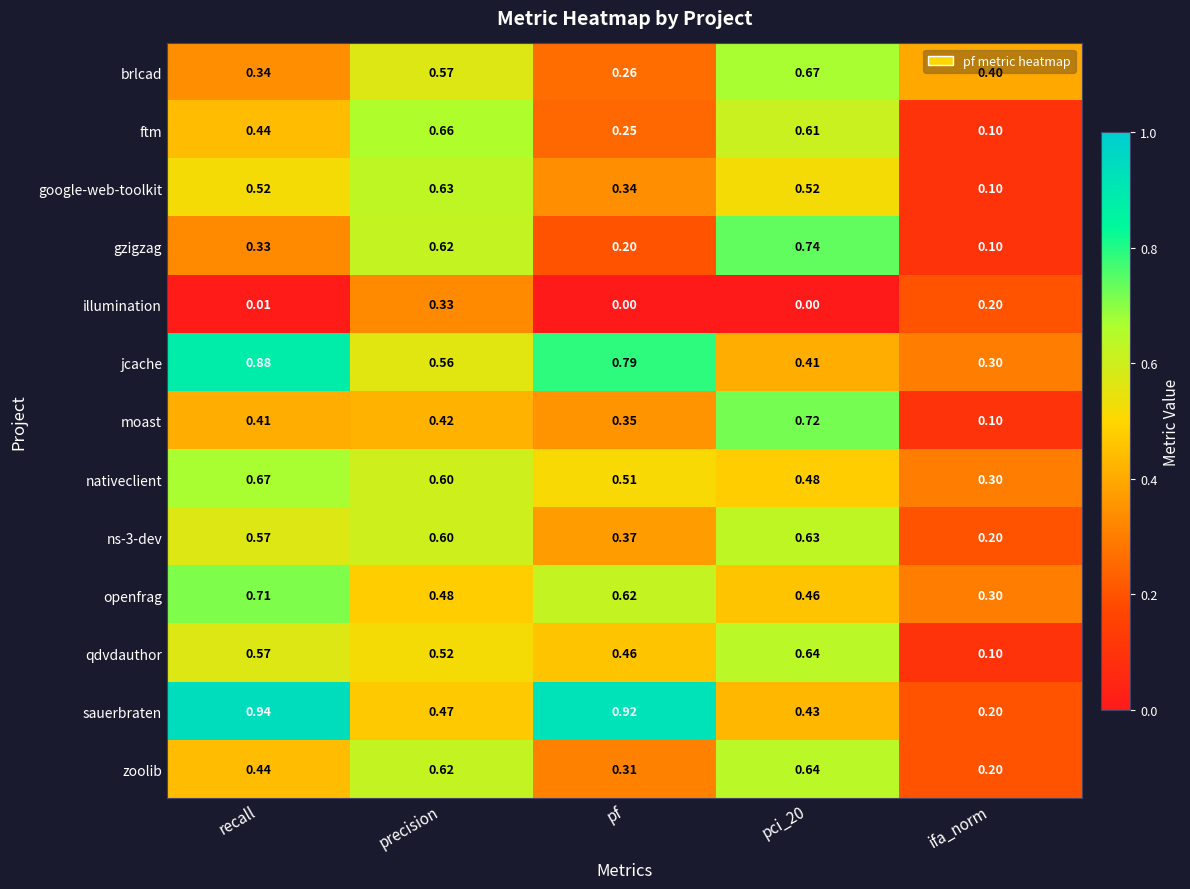

Is the value of illumination at pf greater than the value of jcache at pf?

No